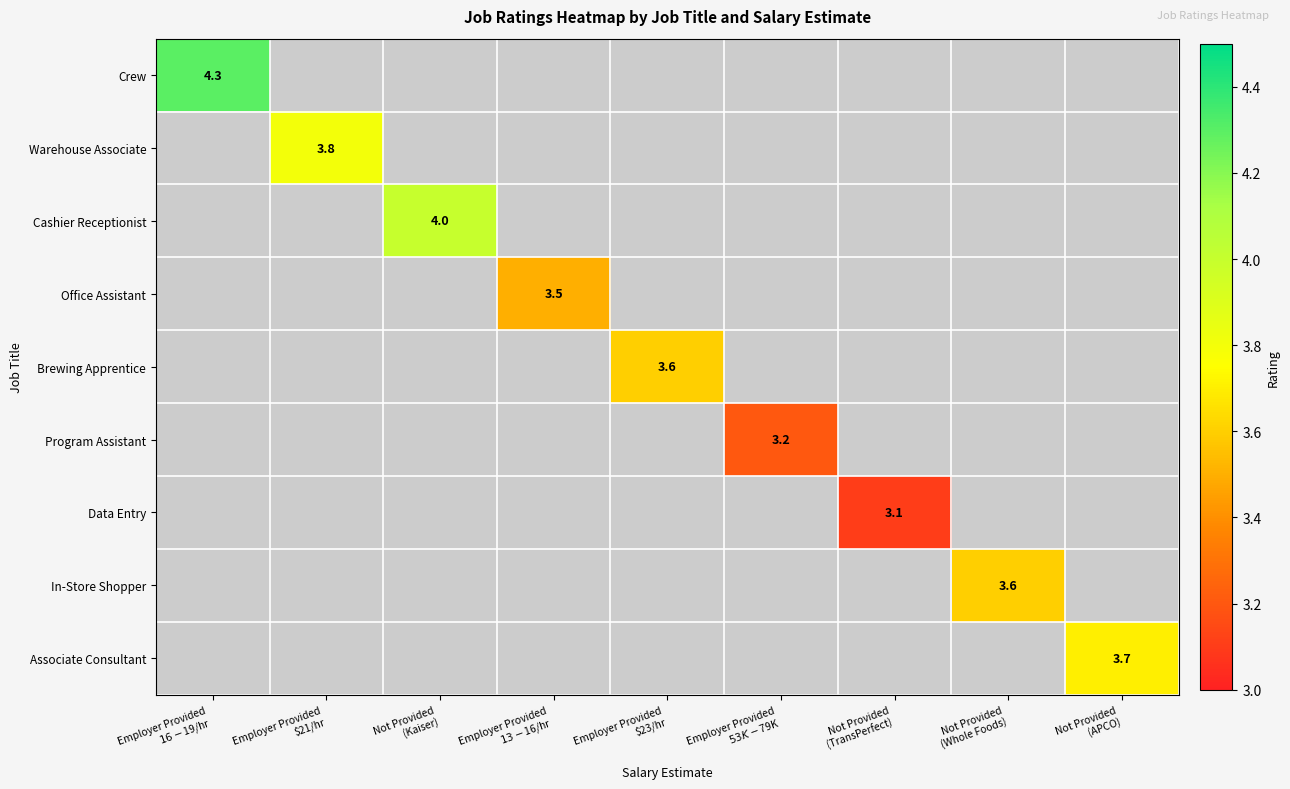

The value of Crew at Employer Provided $16-$19/hr is 4.3. True or false?

True